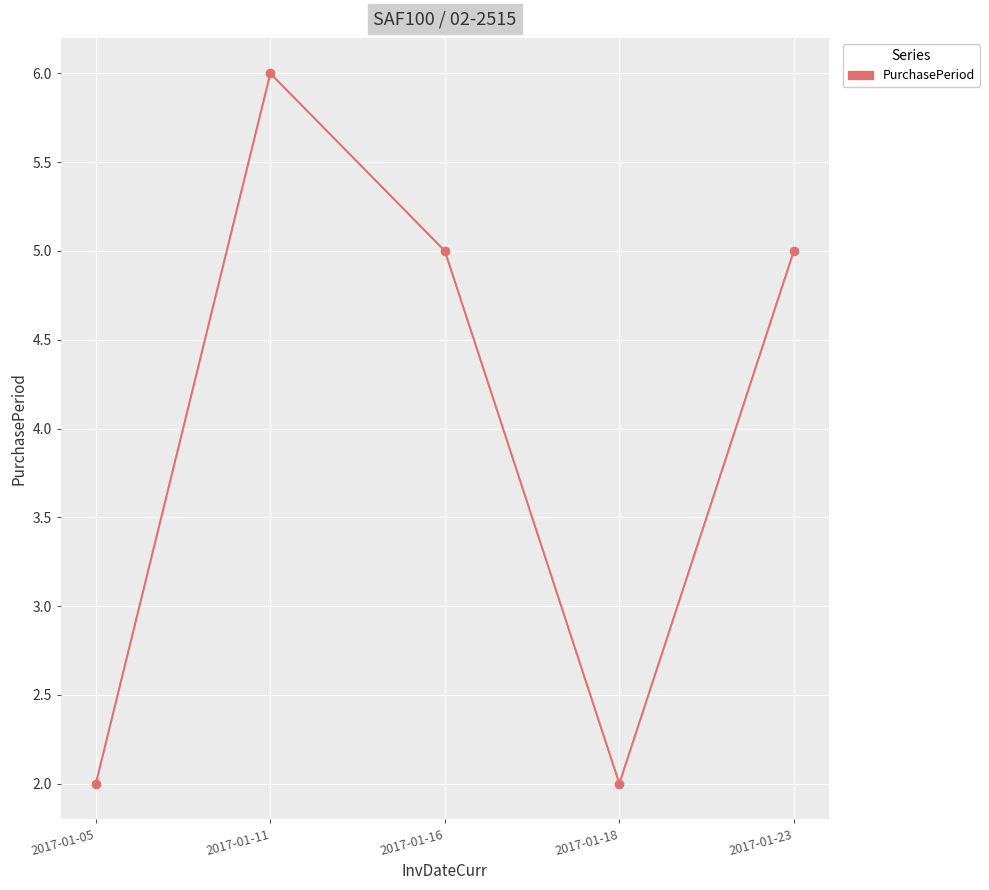

How many data points does each series have?

5